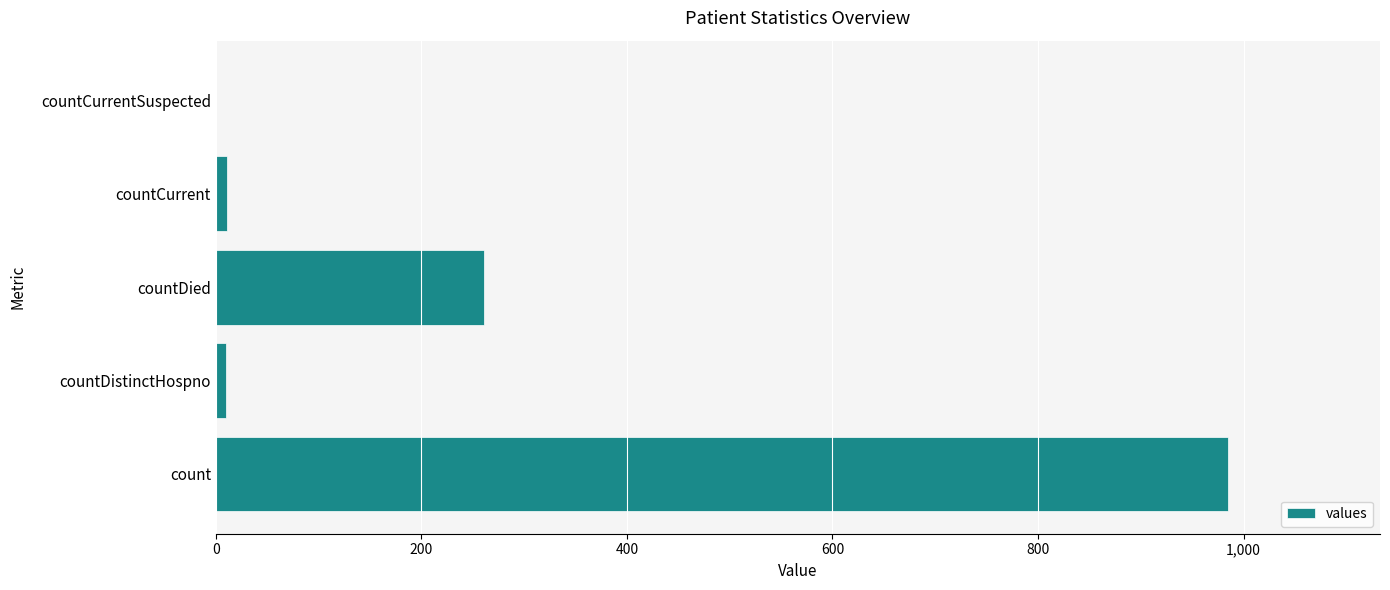

Where is the data nearest to the value 492?

countDied